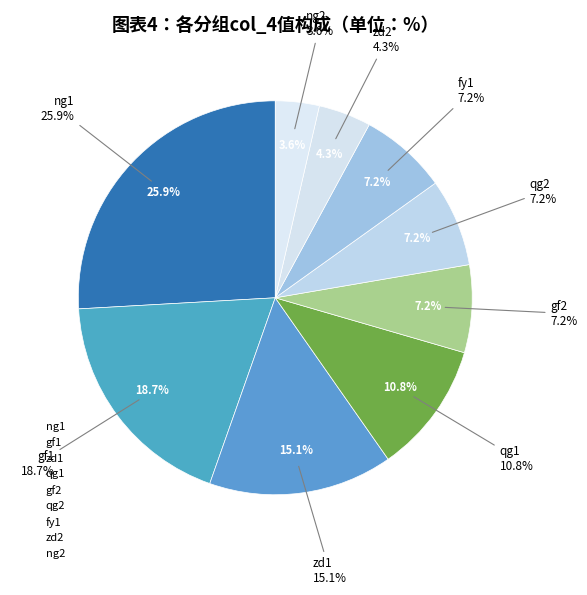

How much of the chart is everything except gf1?

81.3%